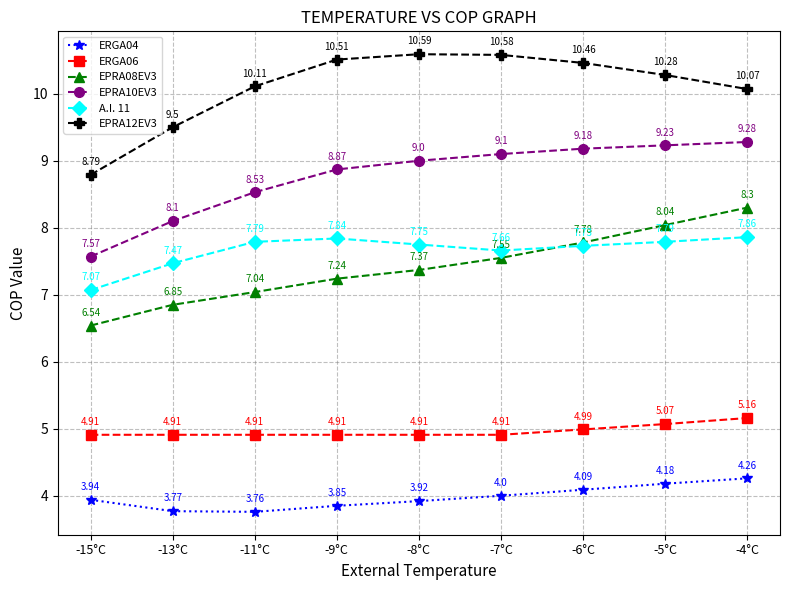

Which series changed the most between -6°C and -5°C?

EPRA08EV3